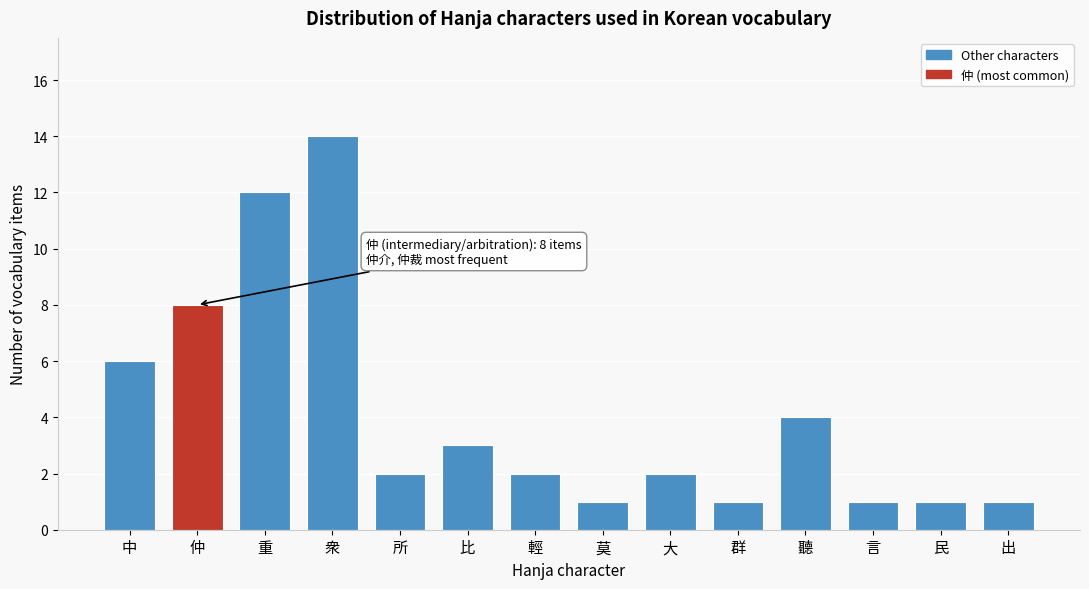

Reading left to right, list all the values displayed in this chart.

6	8	12	14	2	3	2	1	2	1	4	1	1	1